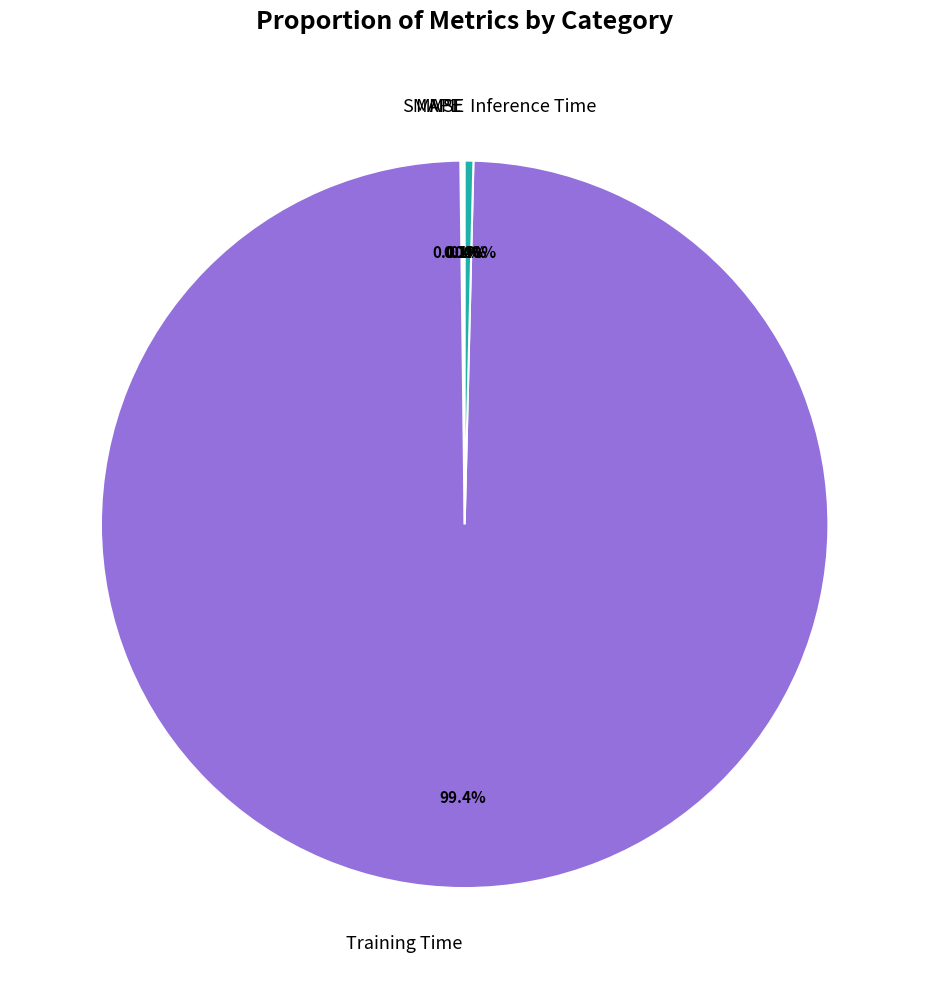

To the nearest percent, what is the difference between the largest and smallest slice percentages?

99%